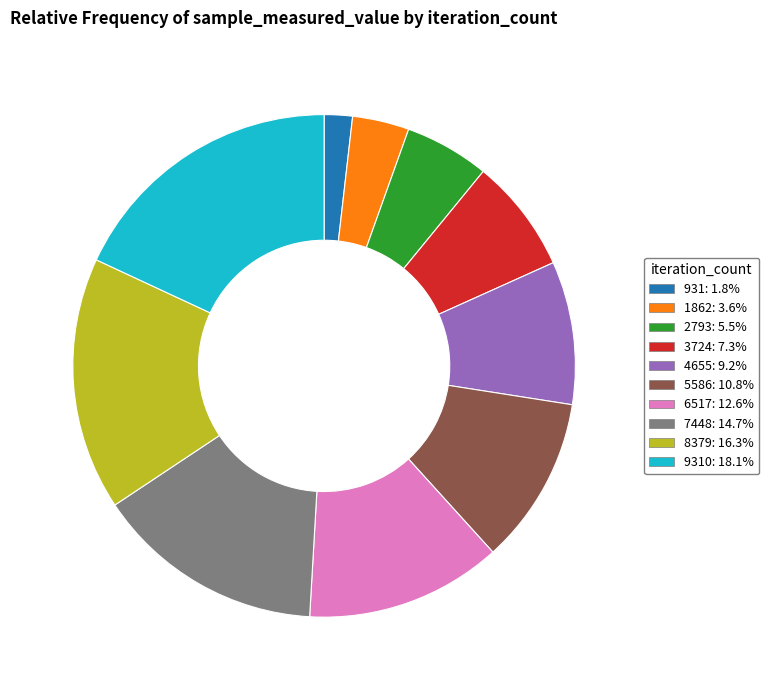

Does any single category account for the majority?

No